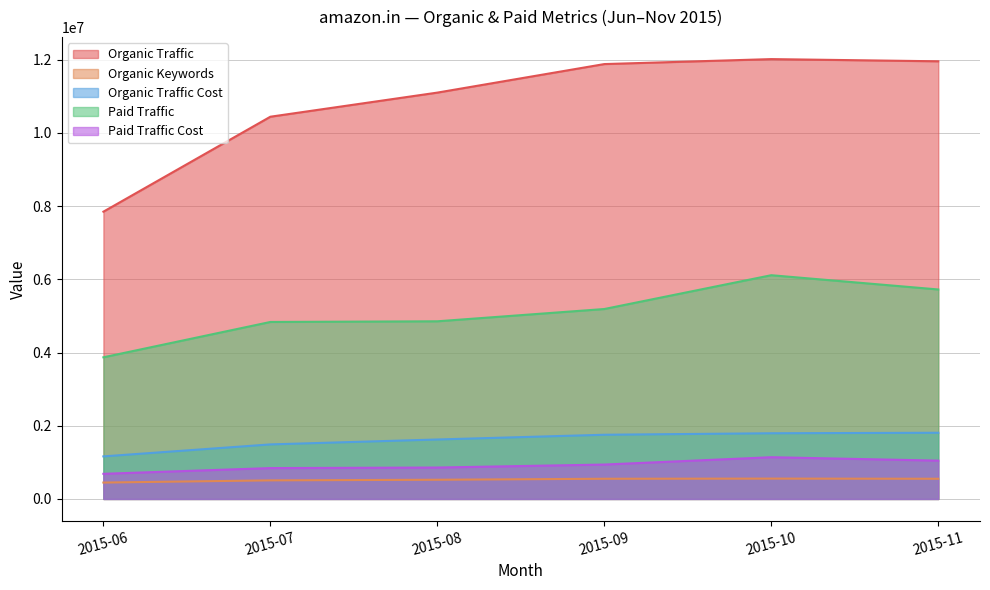

What is the difference between the second highest and minimum values in the Paid Traffic series?

1852800